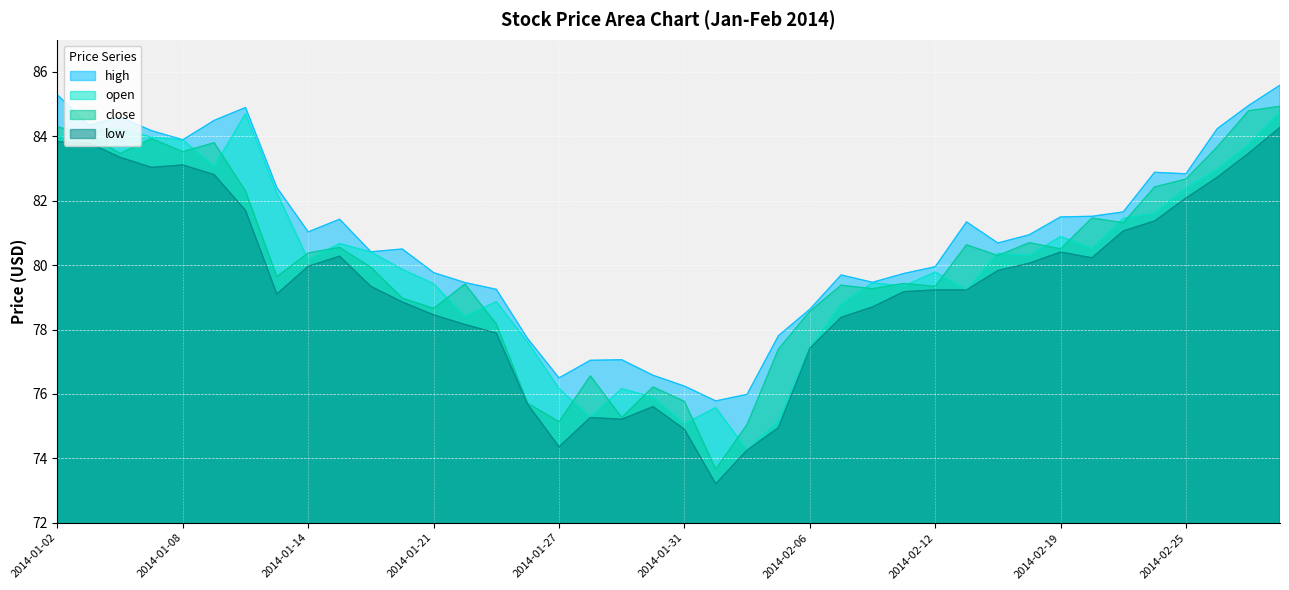

What is the label of the 35th point from the right?

2014-01-09